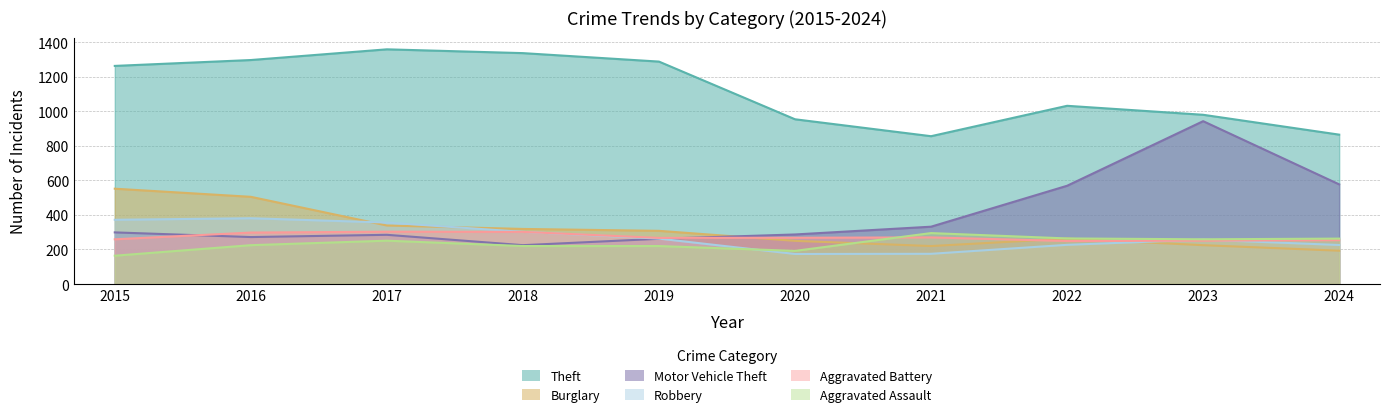

What is the average value of the Aggravated Assault series?

235